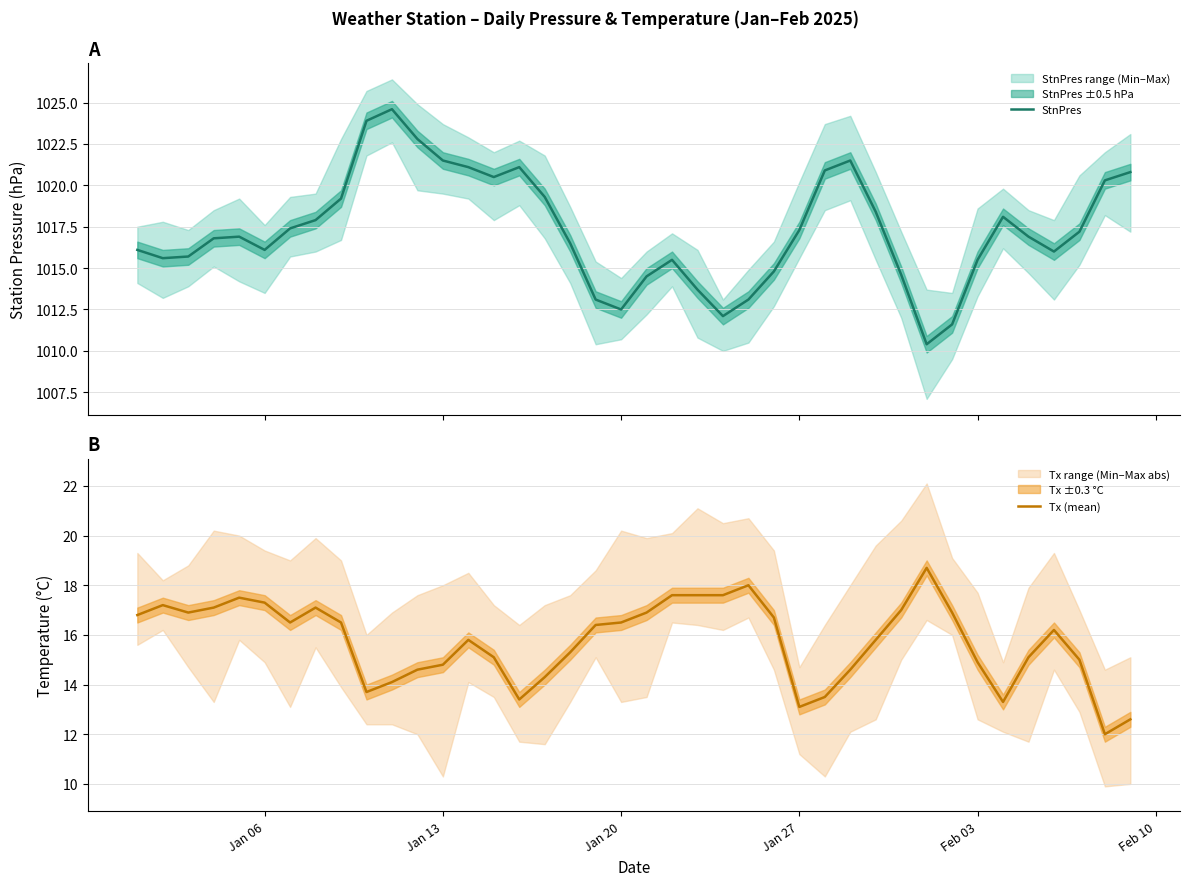

What is the sum of all Tx (mean) values?

630.0